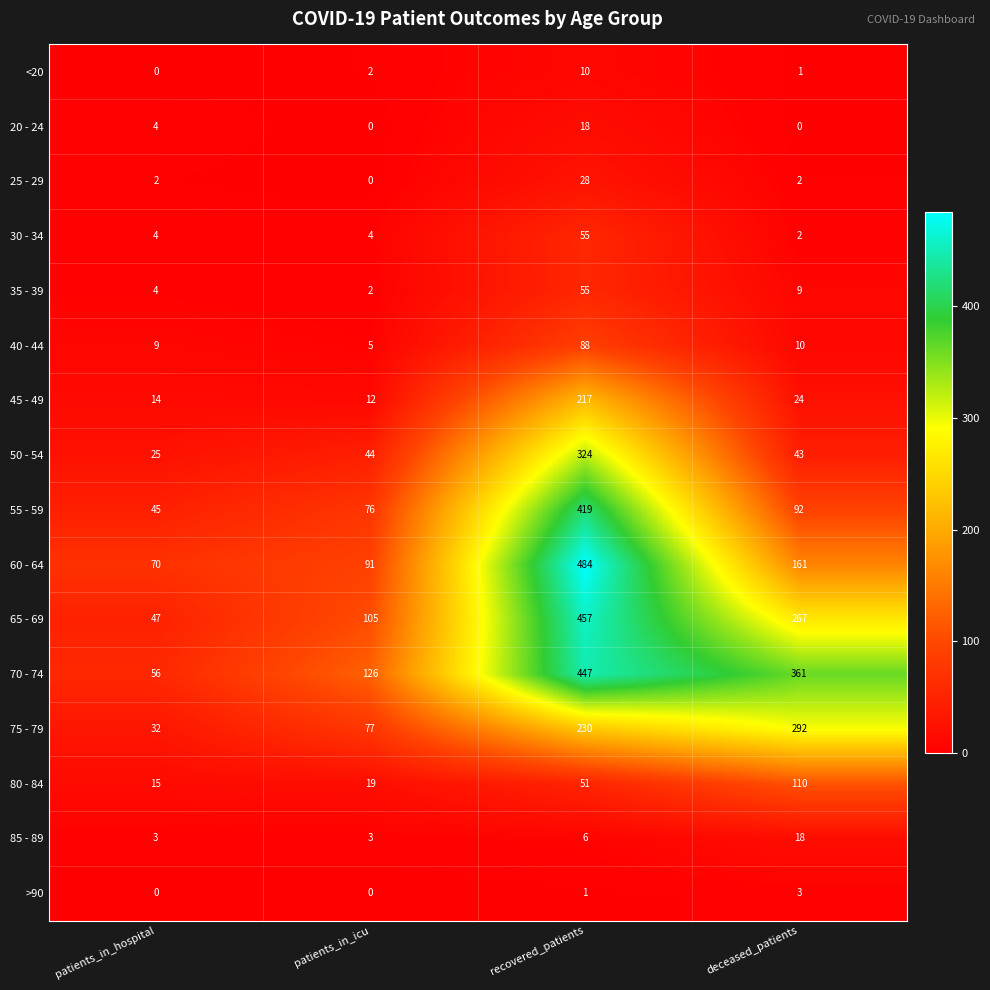

Which series has the largest total across all categories?

70 - 74